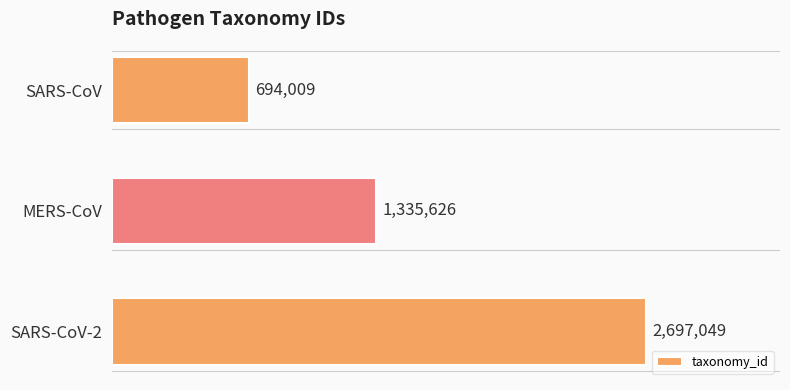

What is the difference between the maximum and minimum values?

2003040